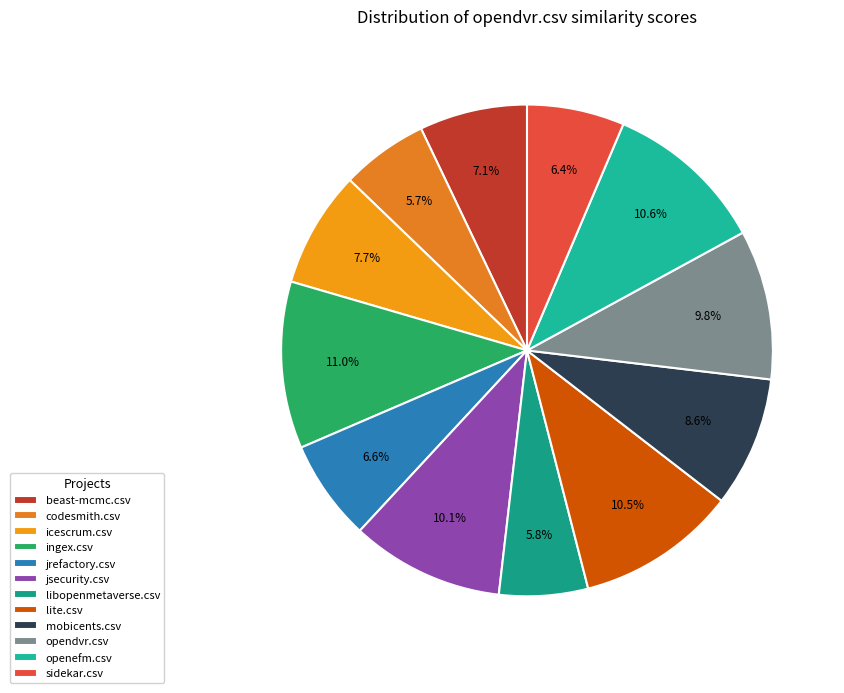

To the nearest percent, what is the combined percentage of sidekar.csv and ingex.csv?

17%